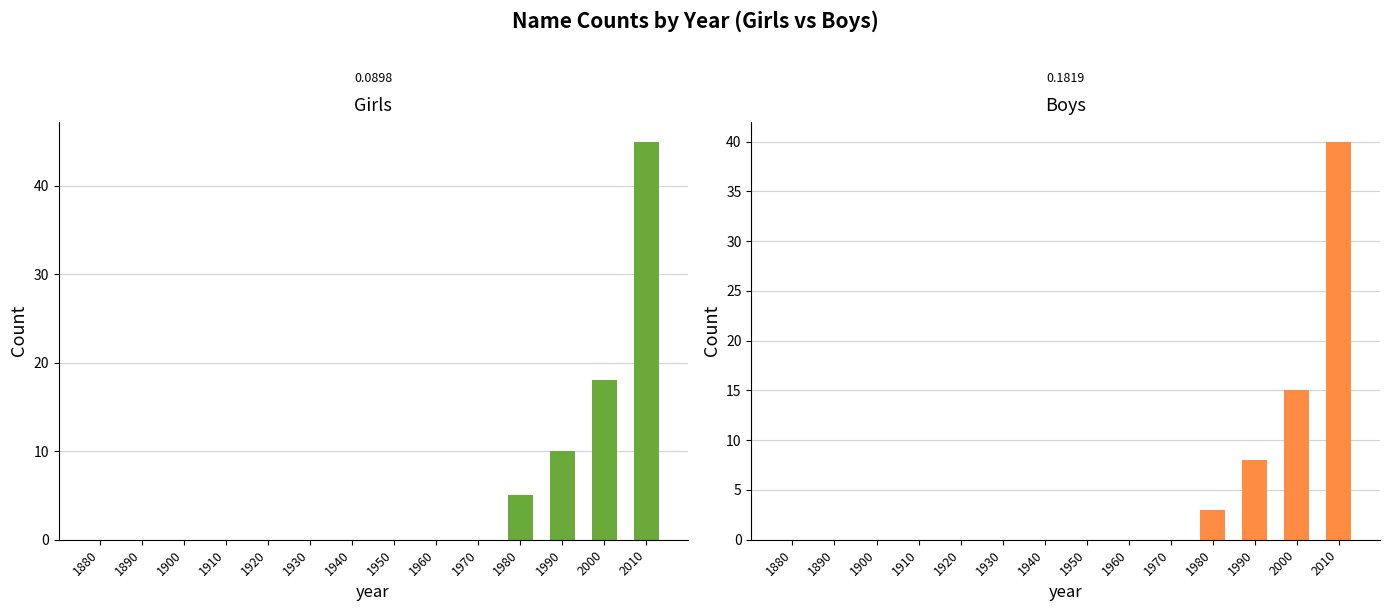

What is the difference between the Girls values at 1900 and 2000?

18